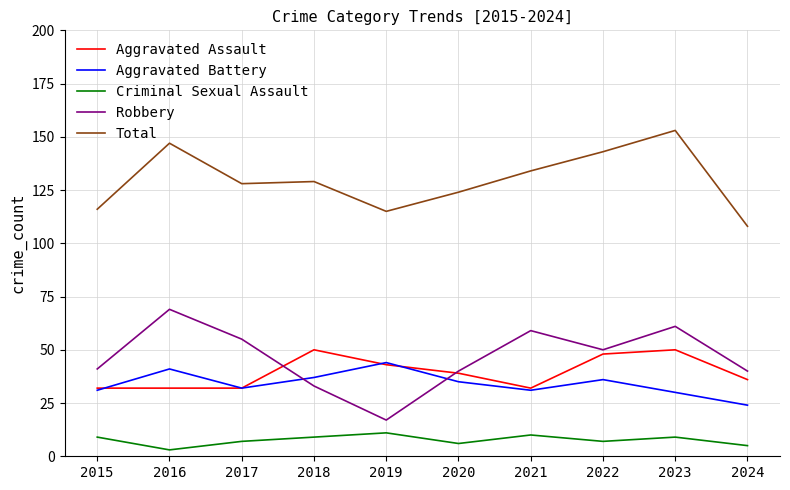

Reading left to right, transcribe all the data shown in this chart.

Aggravated Assault: 32	32	32	50	43	39	32	48	50	36
Aggravated Battery: 31	41	32	37	44	35	31	36	30	24
Criminal Sexual Assault: 9	3	7	9	11	6	10	7	9	5
Robbery: 41	69	55	33	17	40	59	50	61	40
Total: 116	147	128	129	115	124	134	143	153	108